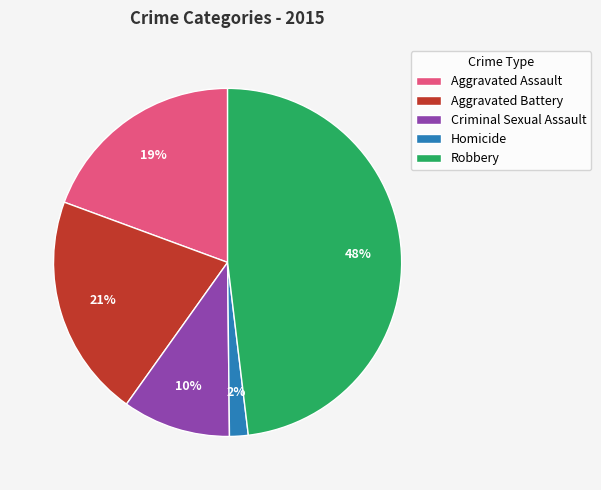

How many segments does this pie chart have?

5